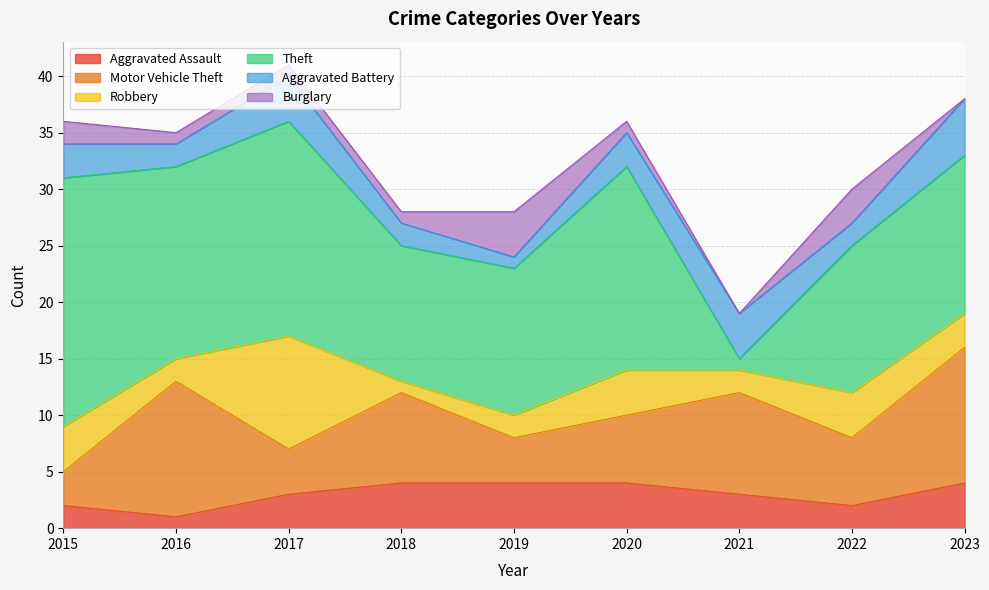

What is the difference between the highest and lowest values at 2020?

17